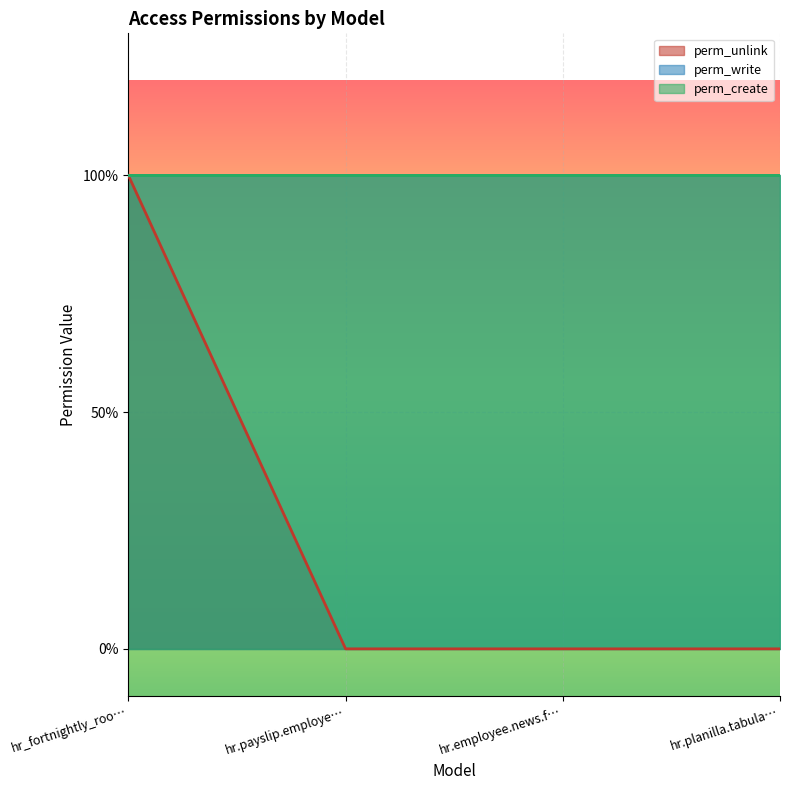

Does the chart display data point markers on the line(s)?

No